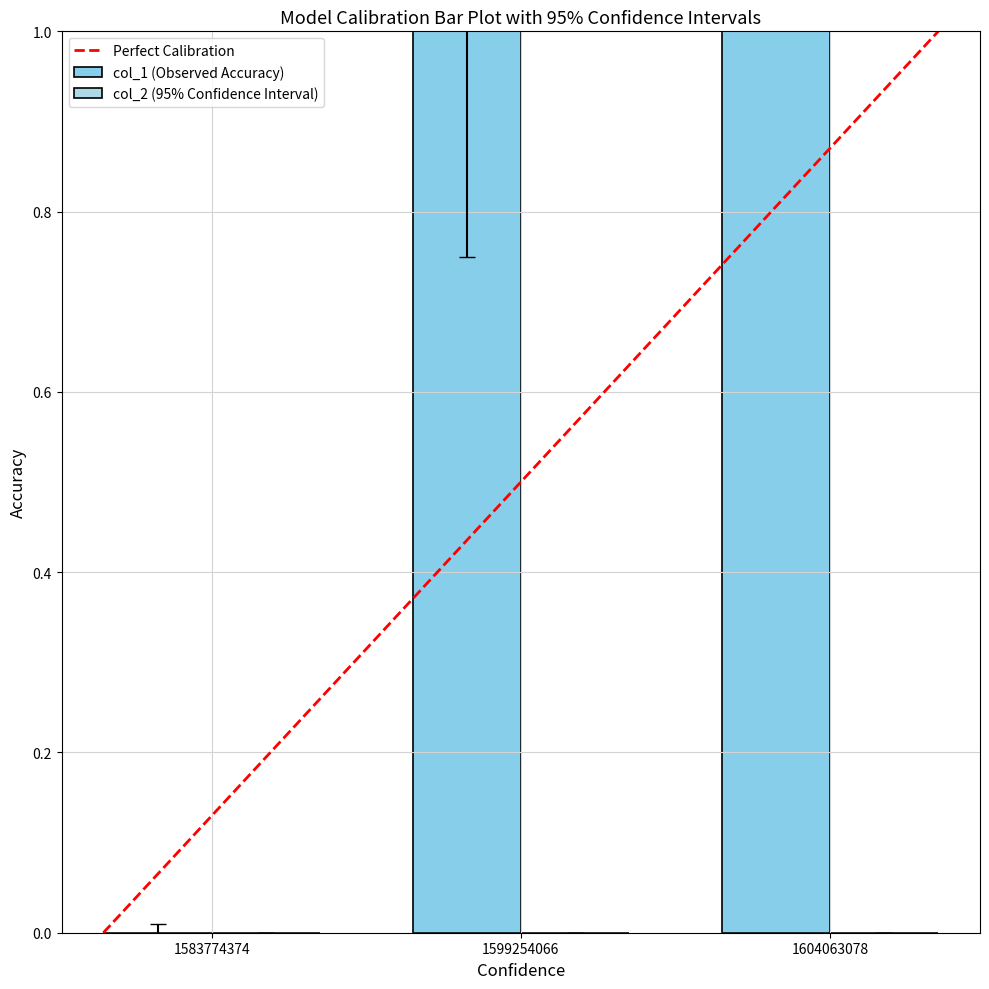

At which category does the chart reach its minimum across all series?

1583774374